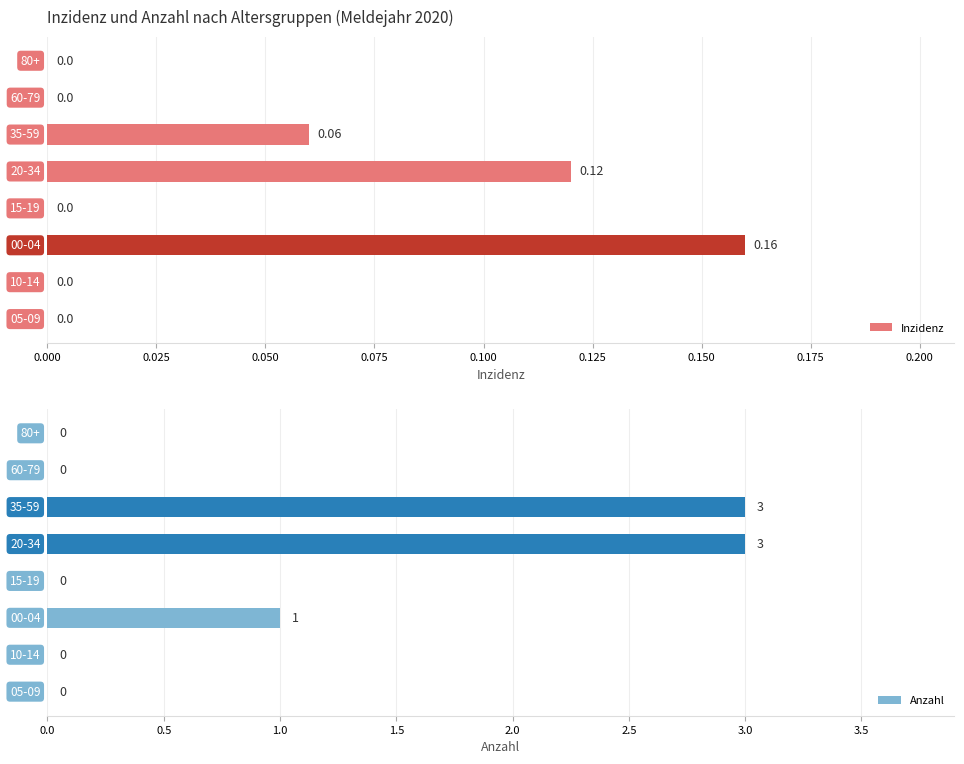

How many groups of bars are there?

8